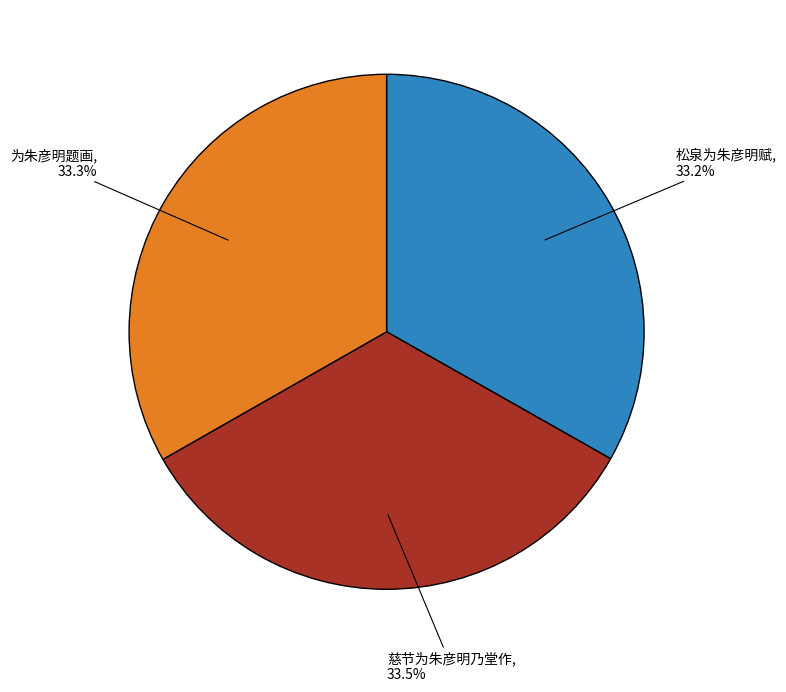

Does 松泉为朱彦明赋 account for over 50% of the chart?

No